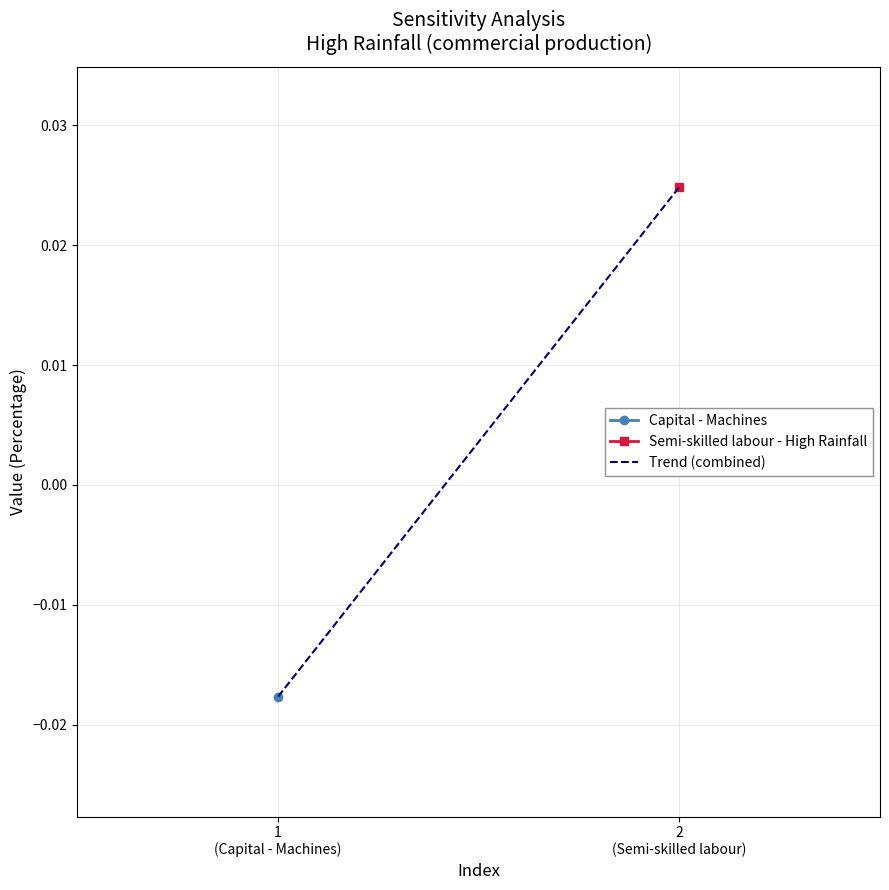

Which has a higher value, 2
(Semi-skilled labour) or 1
(Capital - Machines)?

2
(Semi-skilled labour)